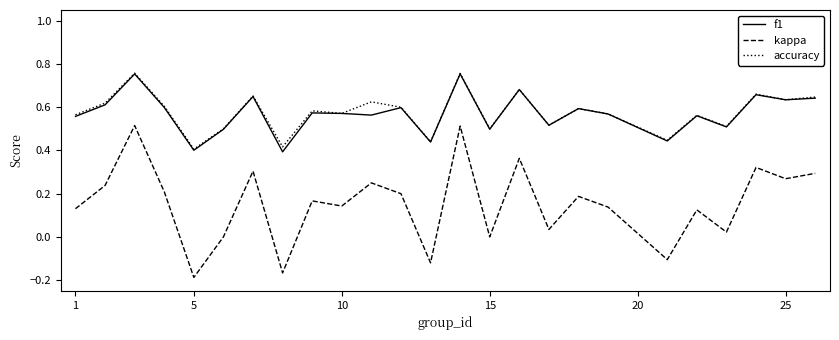

Which series has the largest range (max minus min)?

kappa